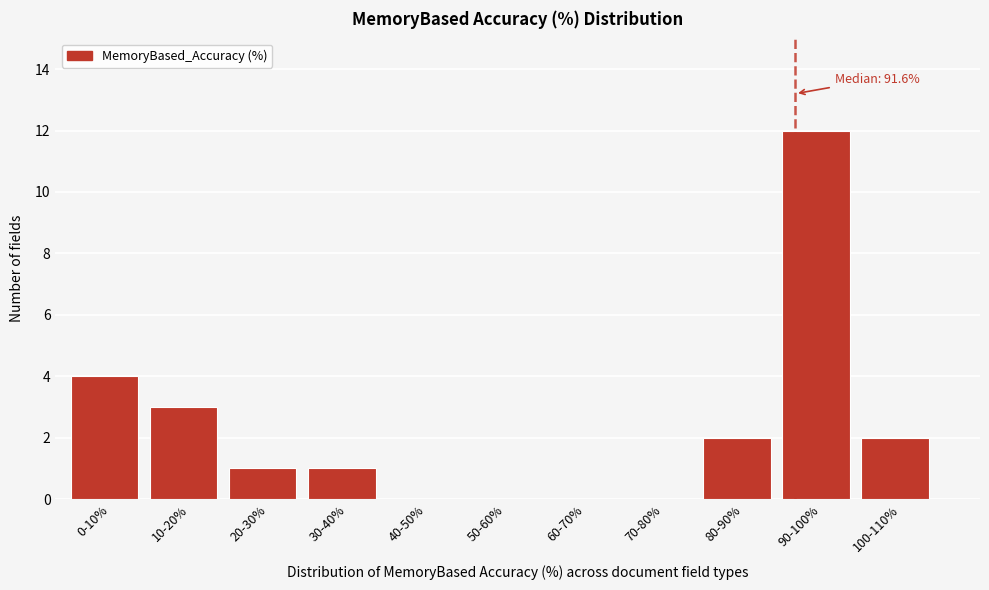

Reading left to right, list all the values displayed in this chart.

0-10%=4	10-20%=3	20-30%=1	30-40%=1	40-50%=0	50-60%=0	60-70%=0	70-80%=0	80-90%=2	90-100%=12	100-110%=2